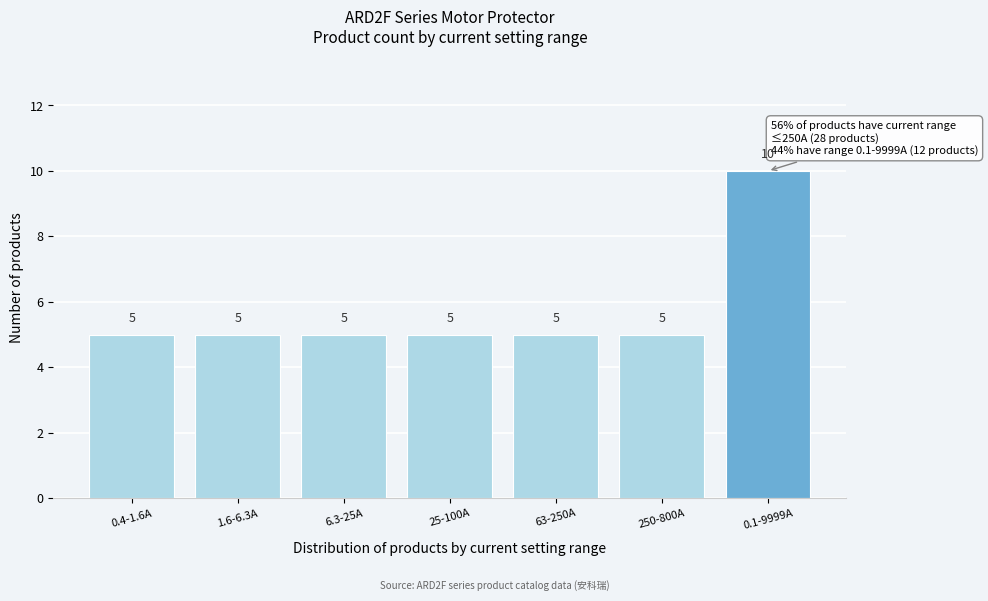

Reading left to right, list all the values displayed in this chart.

5	5	5	5	5	5	10